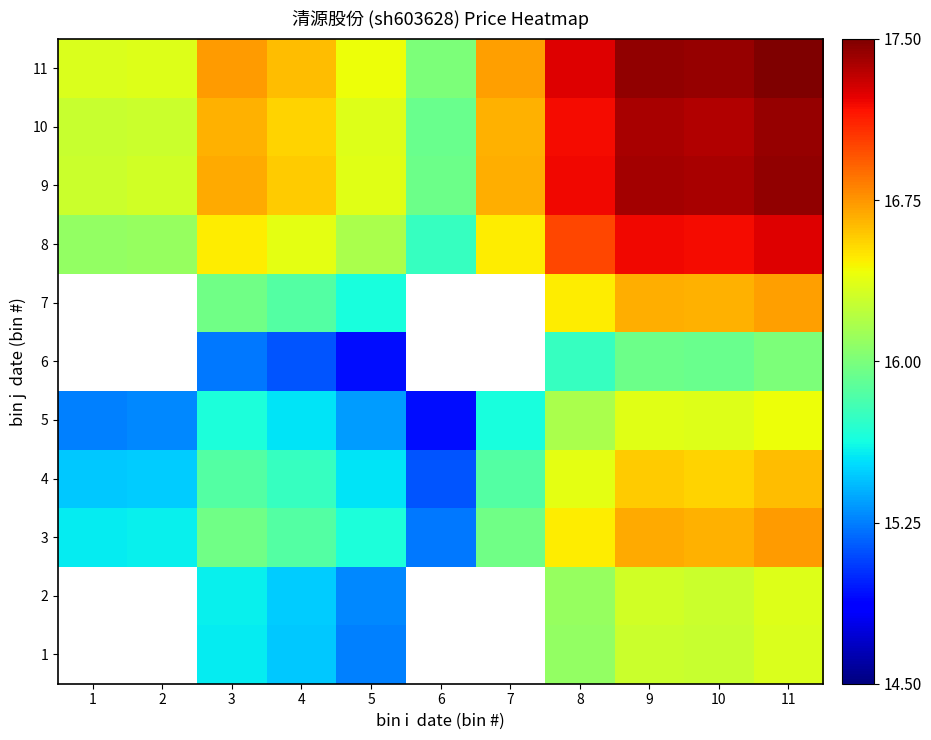

What is the smallest value displayed?

14.5